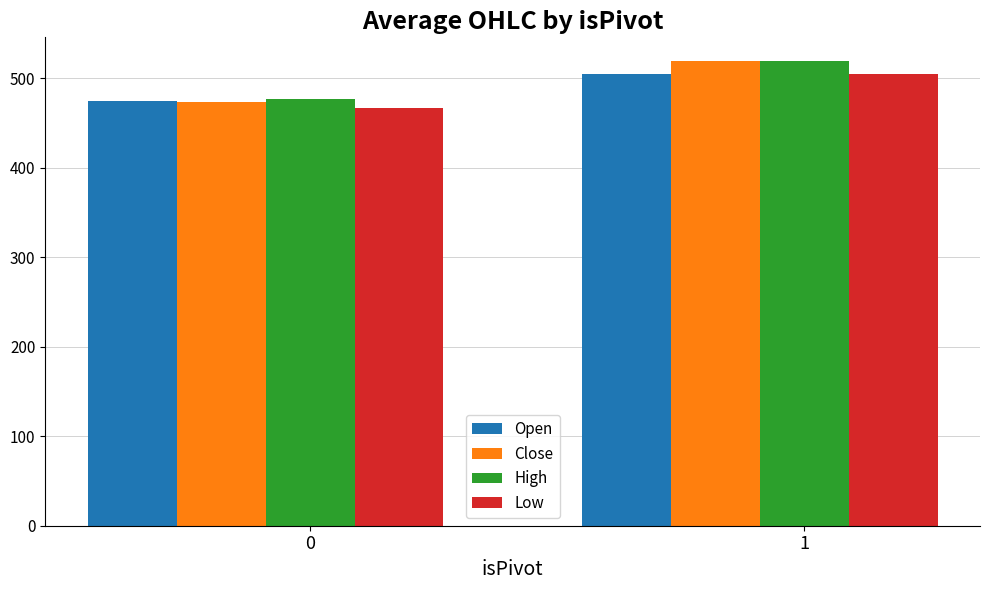

What is the value of the Close bar at the 2nd from the left?

519.7